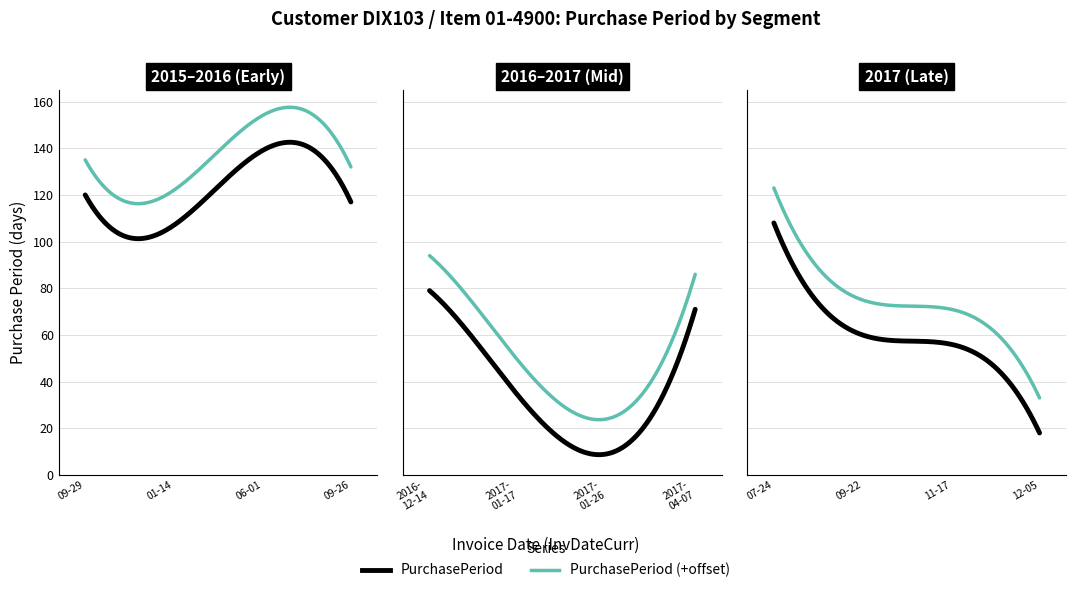

What is the sum of all values?

918